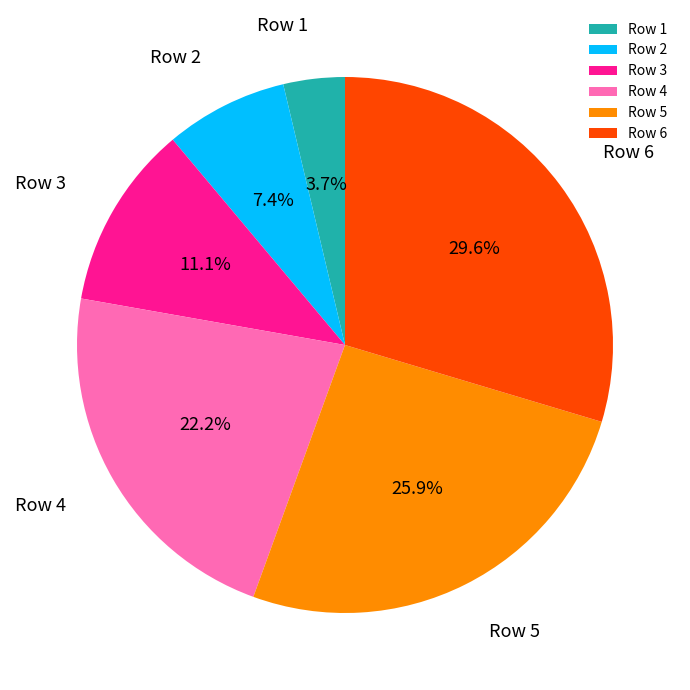

What percentage do Row 1 and Row 3 together represent?

14.8%